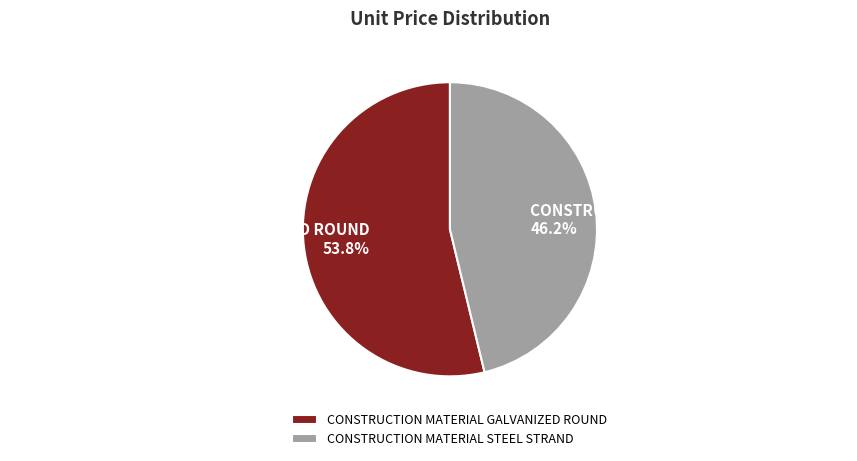

What percentage is NOT represented by CONSTRUCTION MATERIAL GALVANIZED ROUND?

46.2%